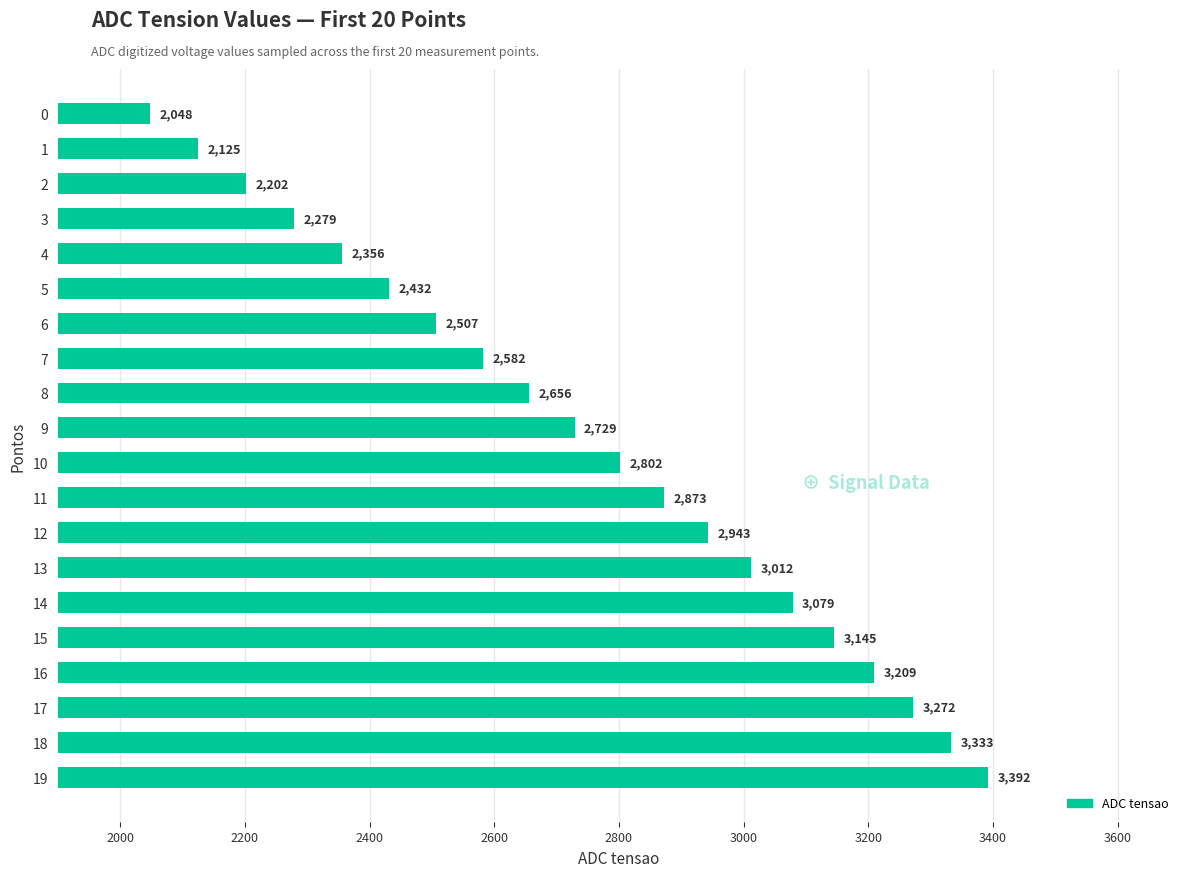

What is the minimum value shown in the chart?

2048